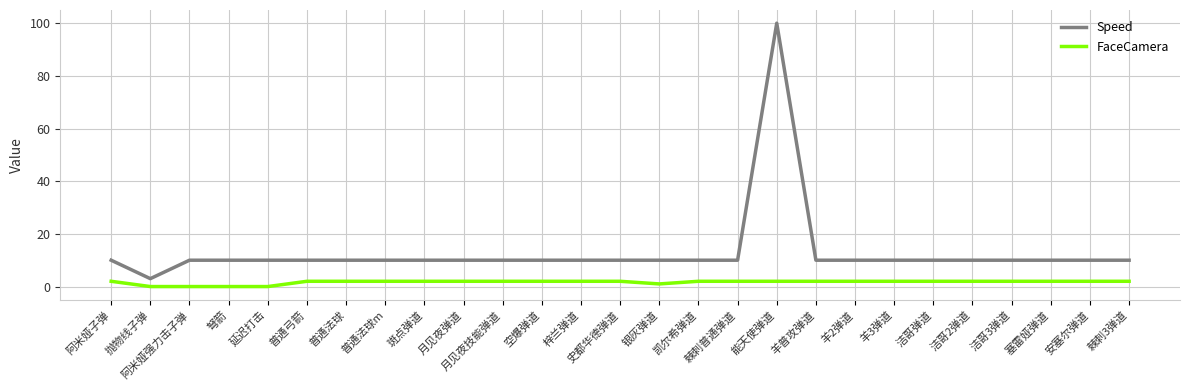

True or false: FaceCamera and Speed intersect in this chart.

False